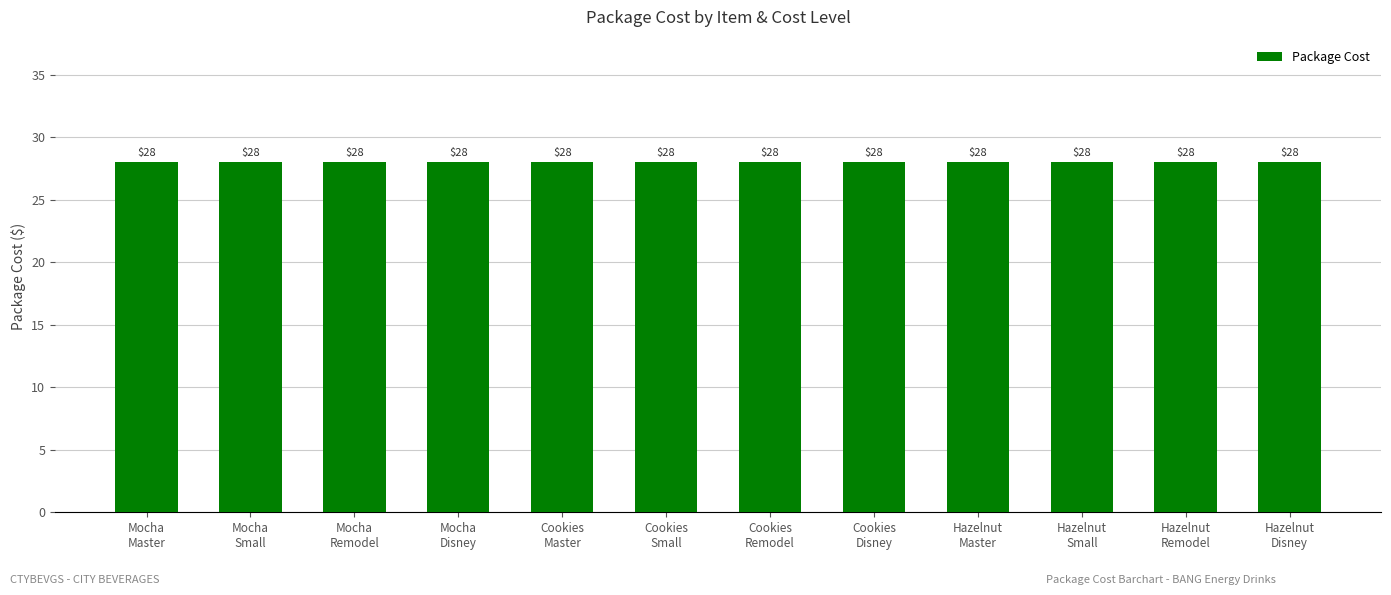

Are the bars grouped side by side (vs. stacked)?

Yes